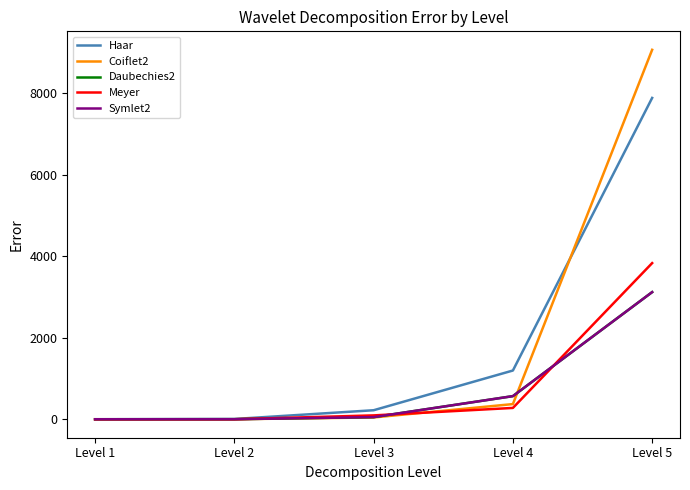

Does the chart display data point markers on the line(s)?

No